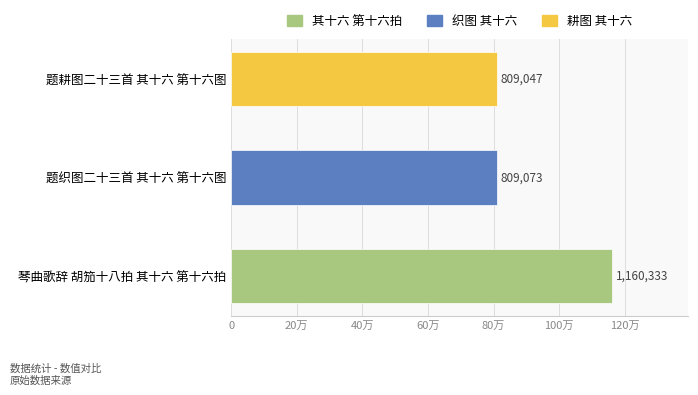

How many data points are less than 809073?

1